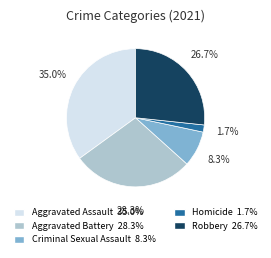

How many segments does this pie chart have?

5